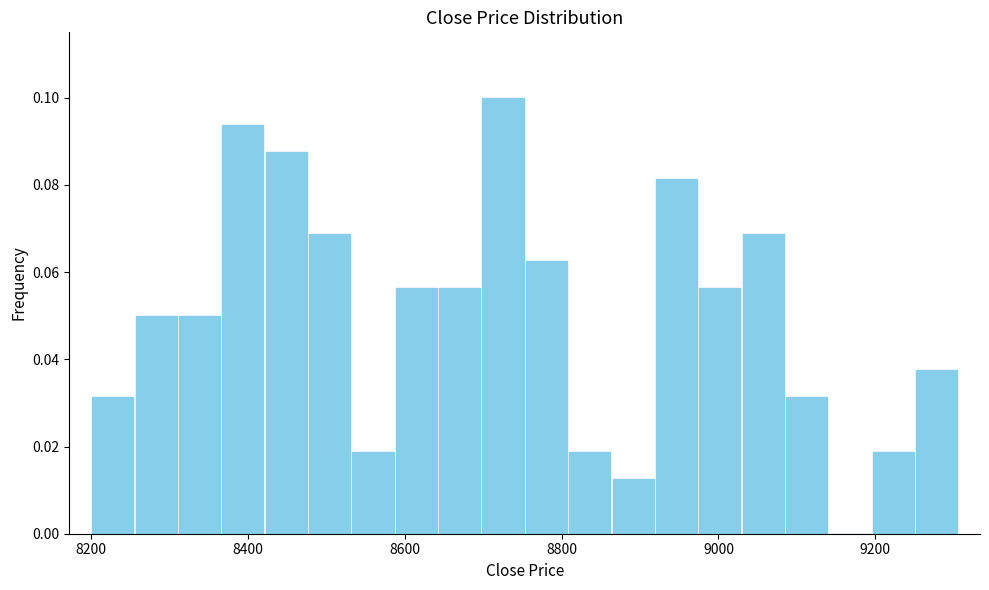

Read against the x-axis, roughly where is the centre of the tallest bar?

8720